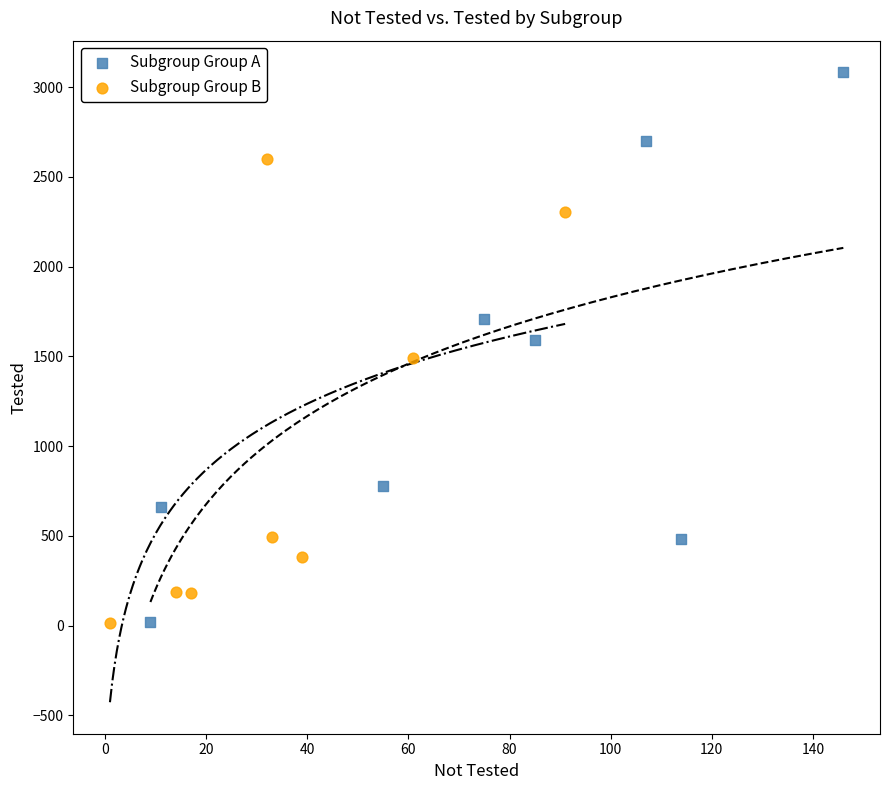

Which series contains the highest Y value?

Subgroup Group A